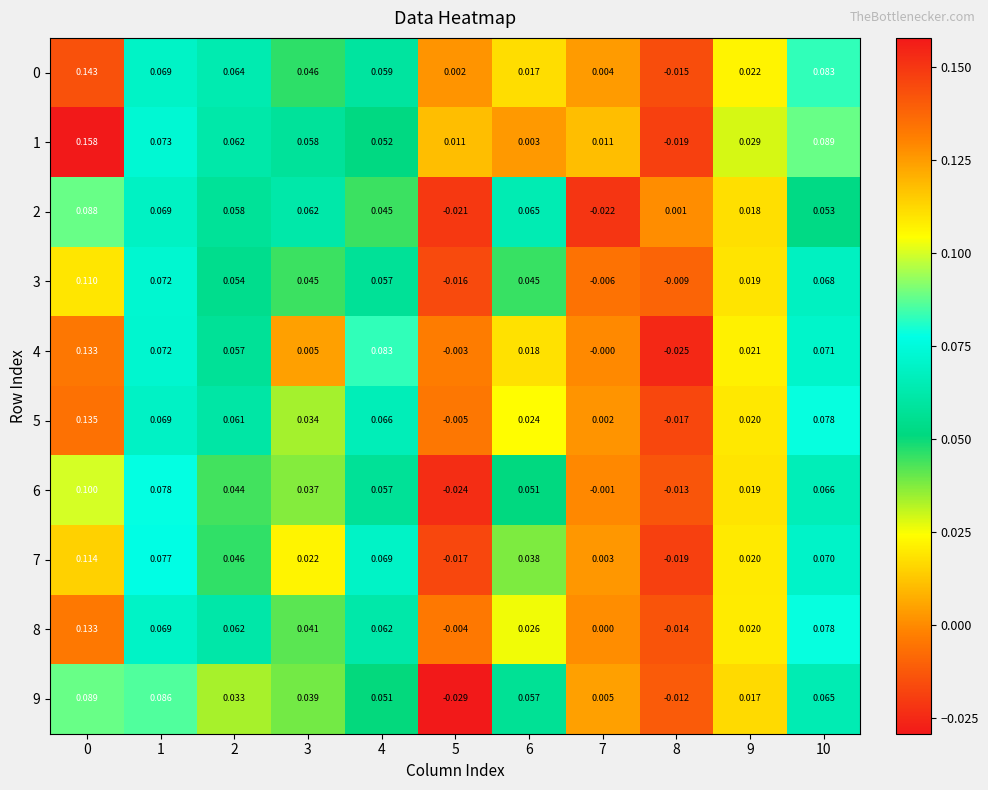

Is the value of 5 at 4 greater than the value of 8 at 0?

No